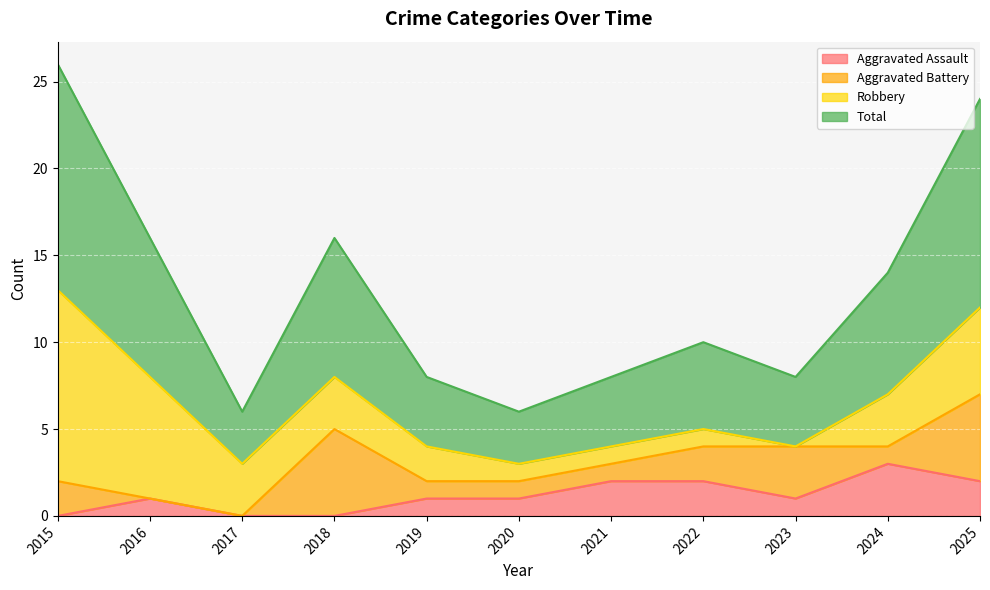

What is the value of the Aggravated Assault point at the 5th from the left?

1